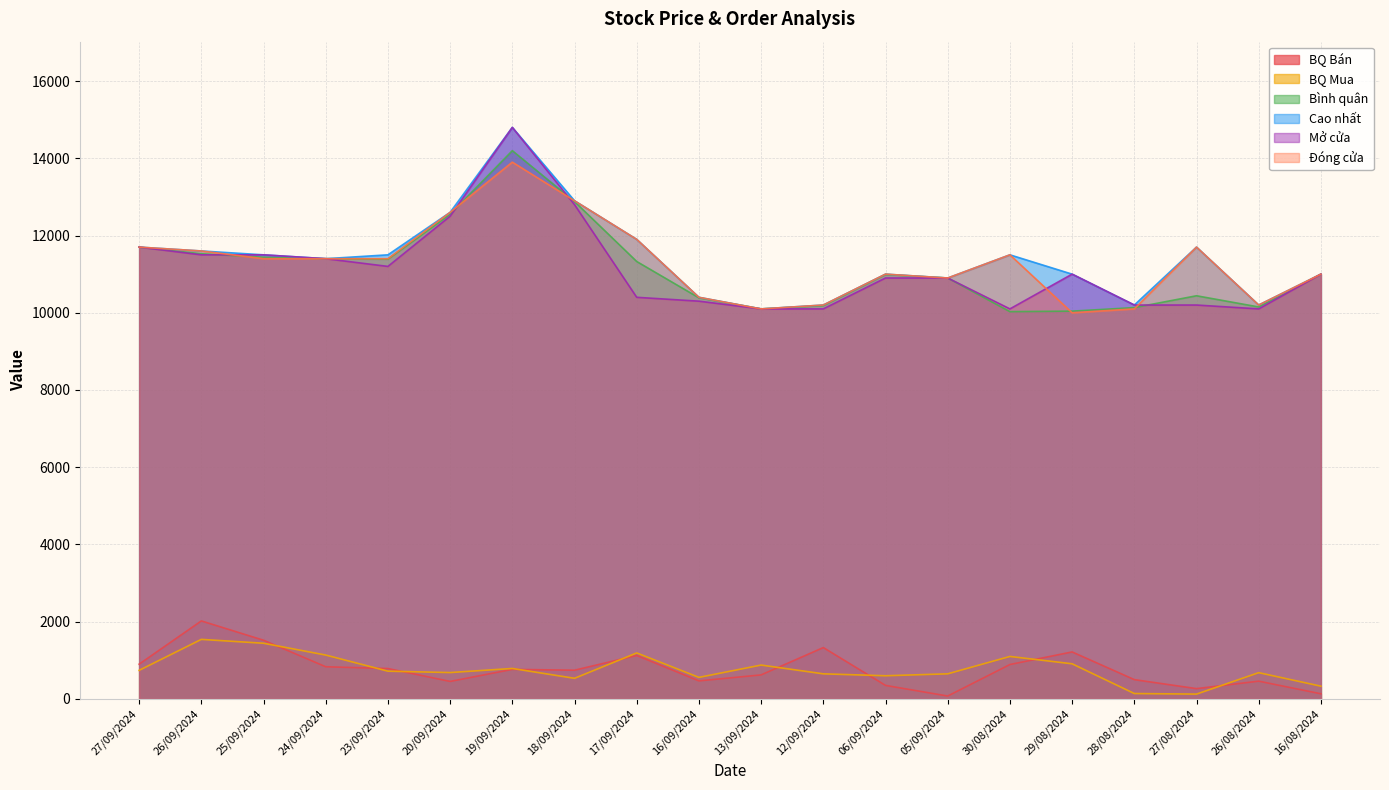

What is the value of the BQ Mua point at the 17th from the left?

140